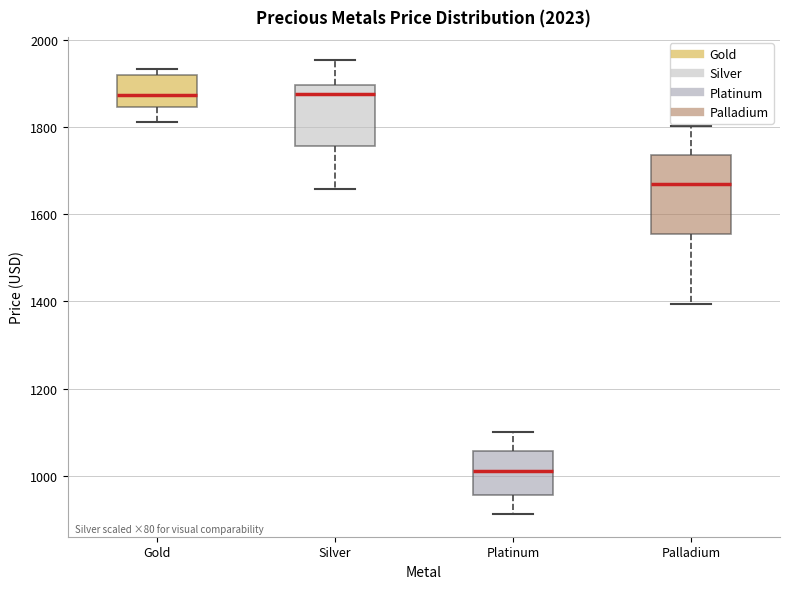

Where does the lower whisker of the box for Gold end on the y-axis? The values are not printed on the chart, so give them approximately, as read against the axis.

1820